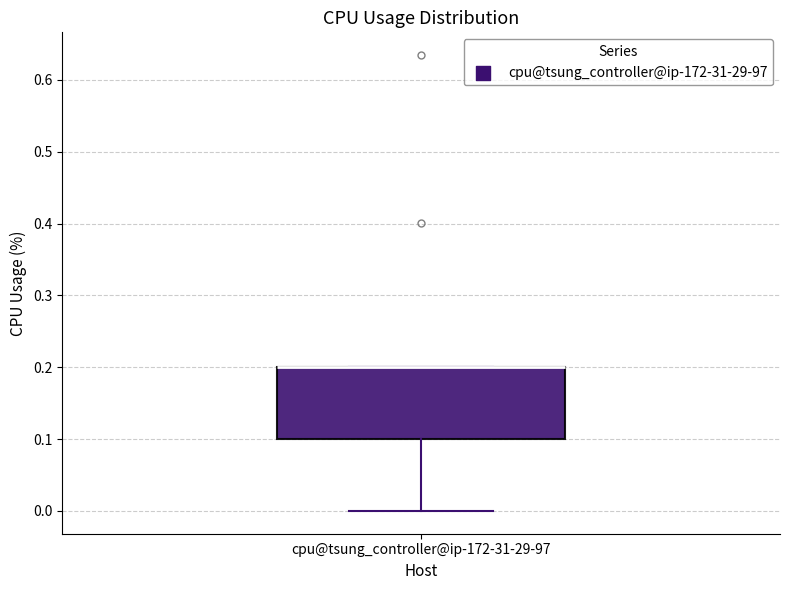

Read this box plot against the y-axis: the position of the median line, the range covered by the box, and the ends of both whiskers. The values are not printed on the chart, so give them approximately, as read against the axis.

median 0.2 (drawn on the box's upper edge), box 0.1 to 0.2, whiskers 0.0 to 0.2